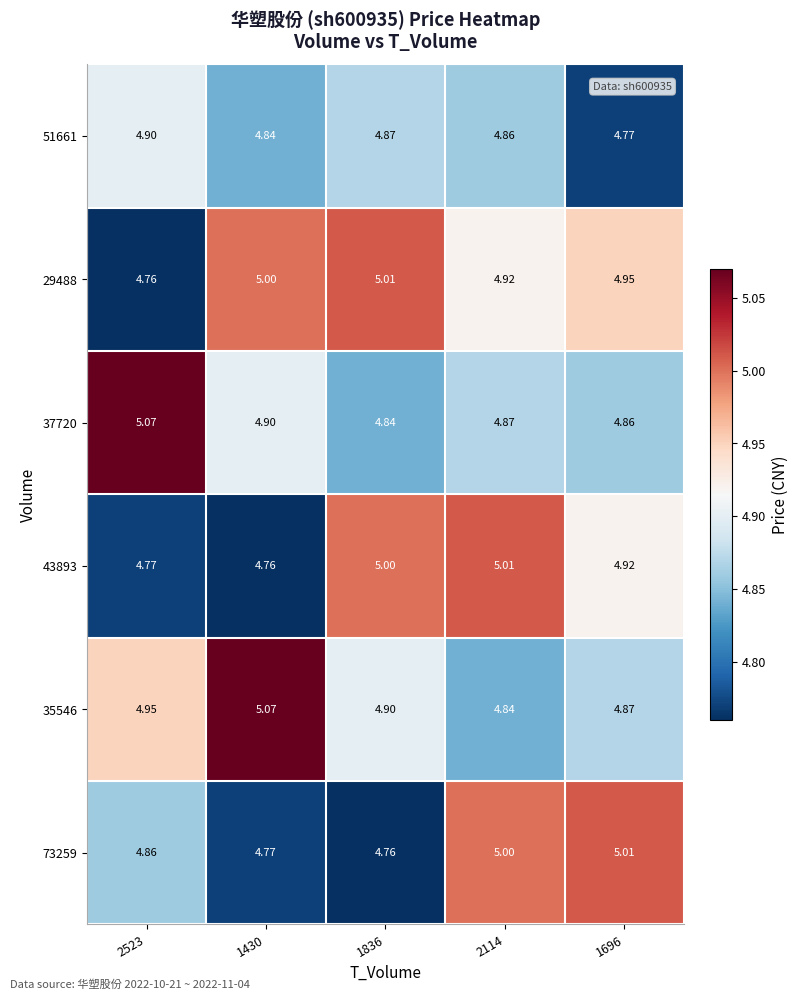

Is the value of 73259 at 1430 greater than the value of 35546 at 1430?

No